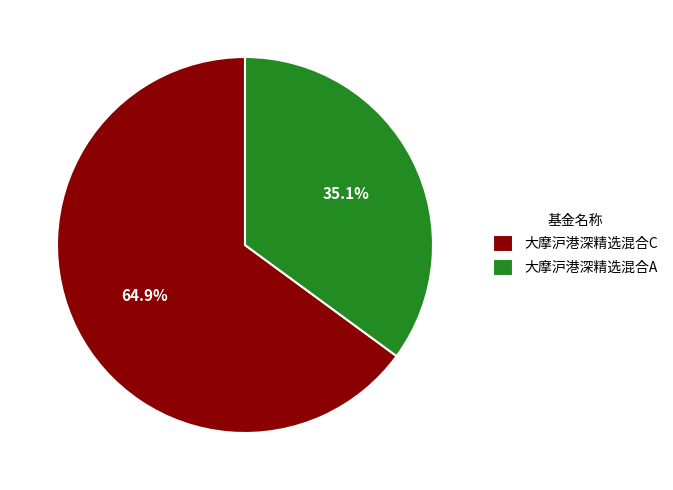

The 大摩沪港深精选混合C slice represents 65% of the pie. True or false?

True